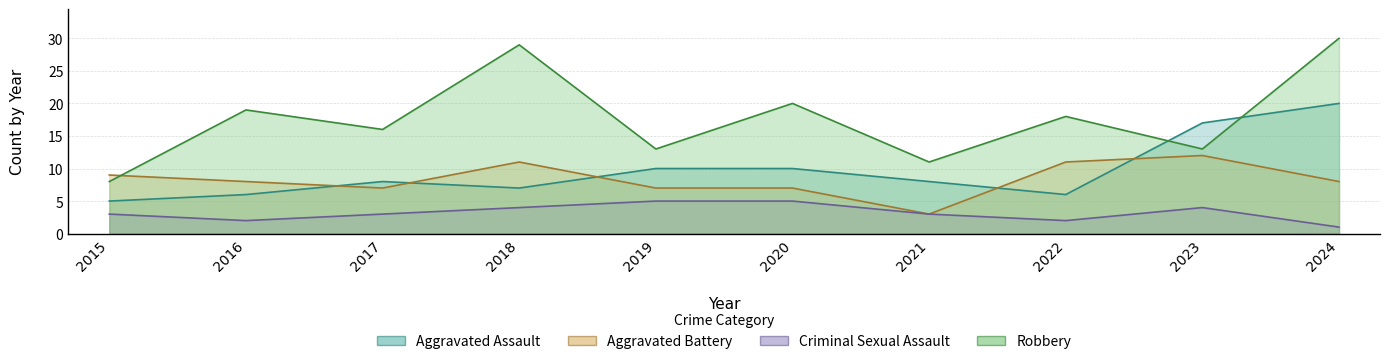

Reading right to left, transcribe all the data shown in this chart.

Aggravated Assault: 20	17	6	8	10	10	7	8	6	5
Aggravated Battery: 8	12	11	3	7	7	11	7	8	9
Criminal Sexual Assault: 1	4	2	3	5	5	4	3	2	3
Robbery: 30	13	18	11	20	13	29	16	19	8